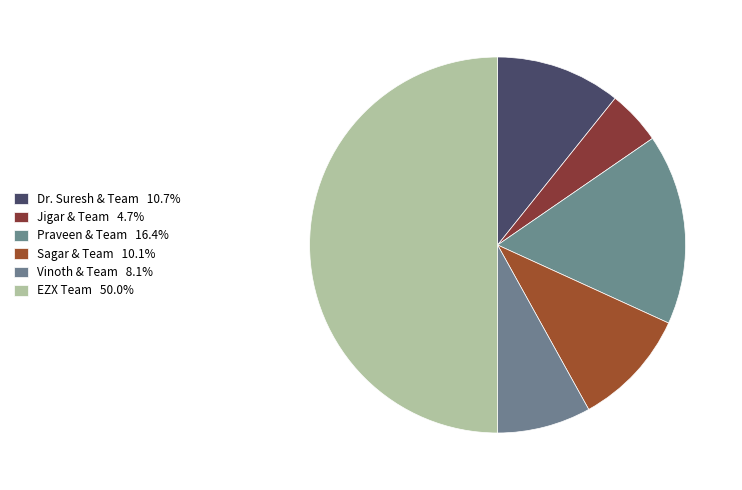

Which category has the biggest portion of the pie?

EZX Team